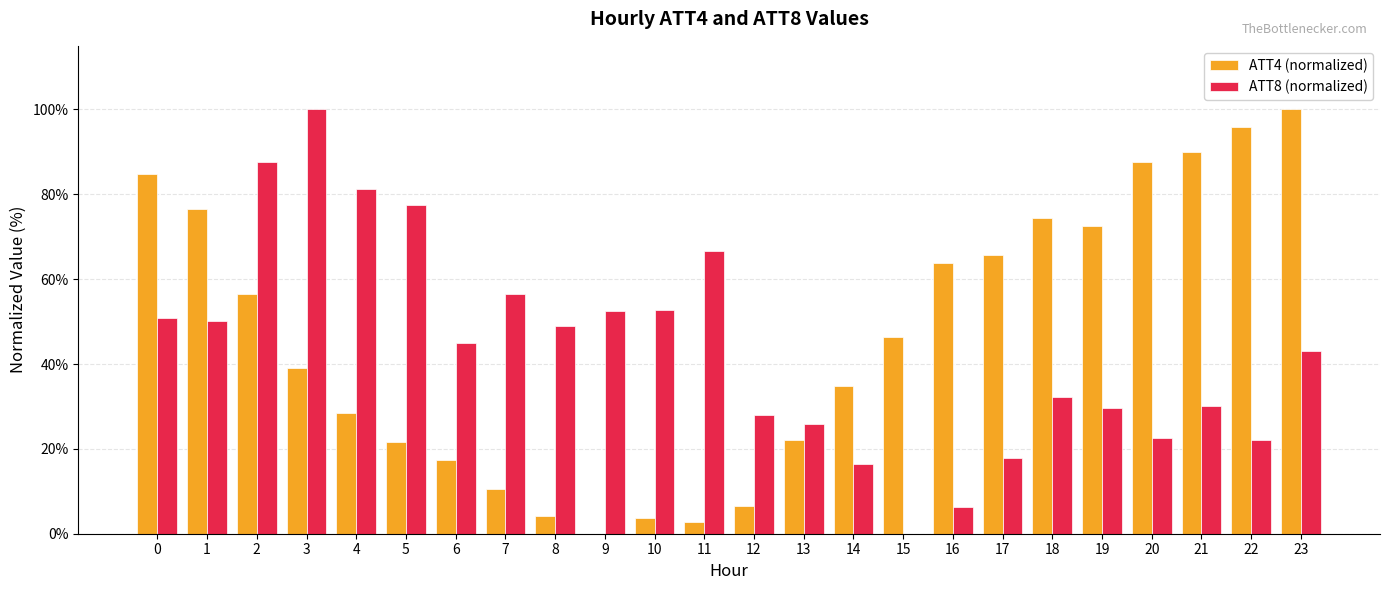

Is the value of ATT4 (normalized) at 9 greater than the value of ATT8 (normalized) at 5?

No